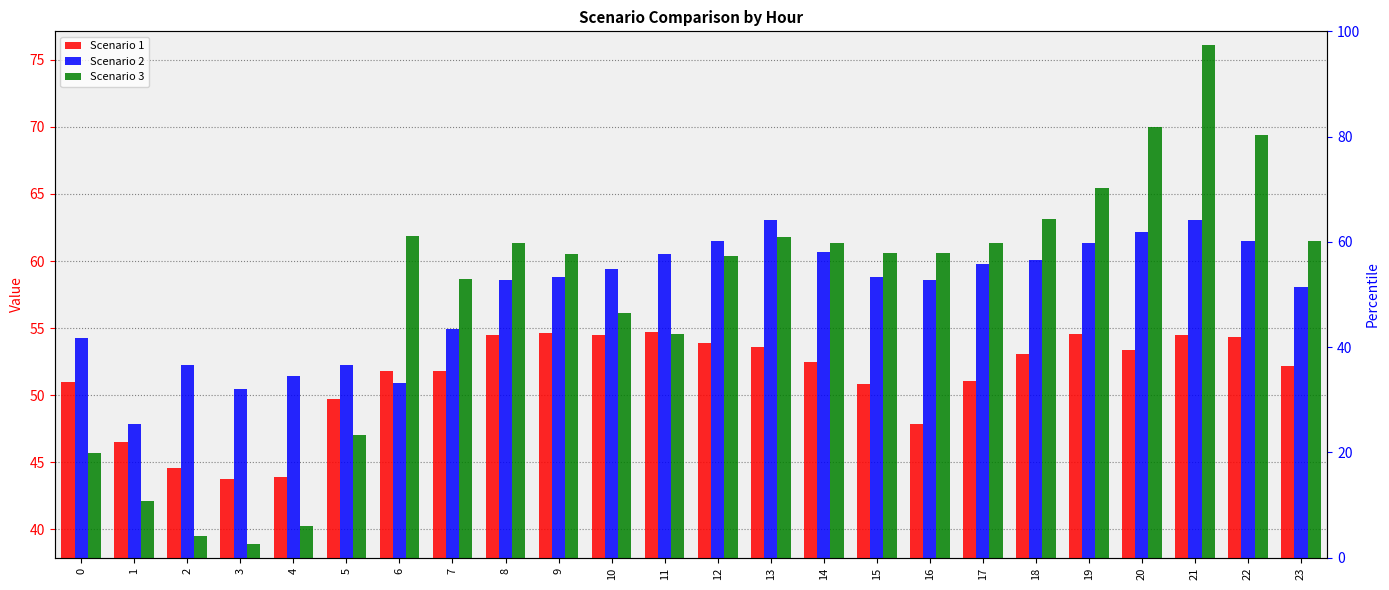

At which label is Scenario 2 closest to 55?

7